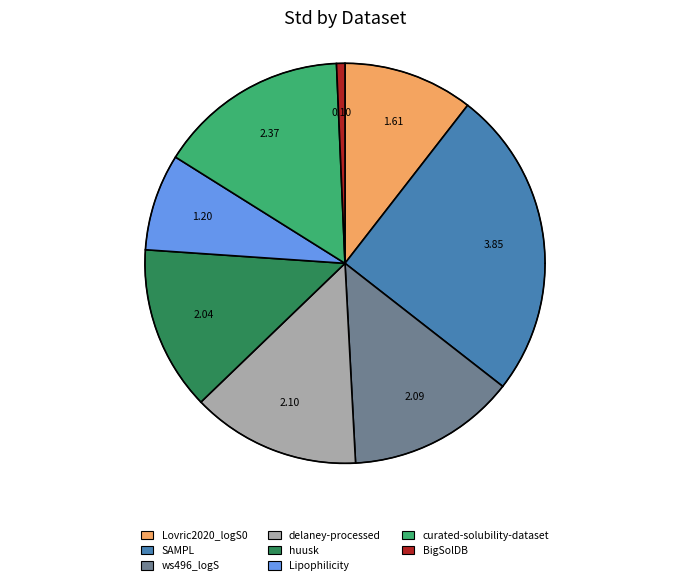

How many segments does this pie chart have?

8